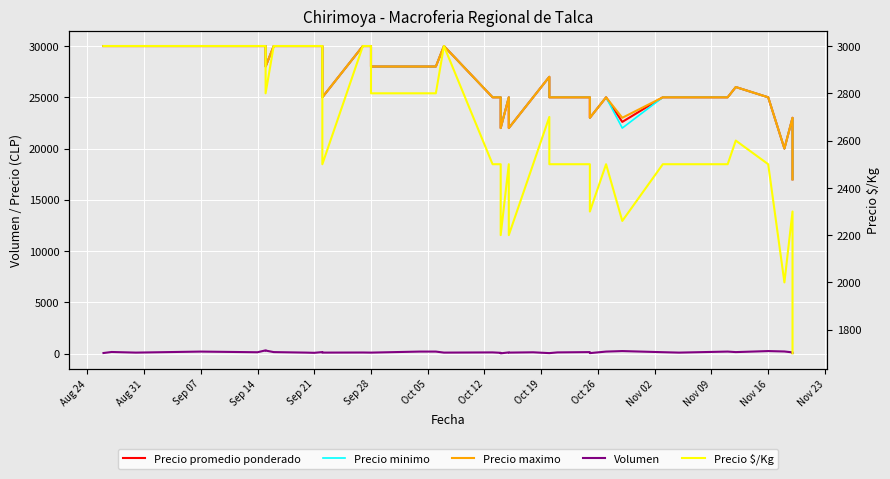

At which category is the sum across all series the highest?

Sep 28